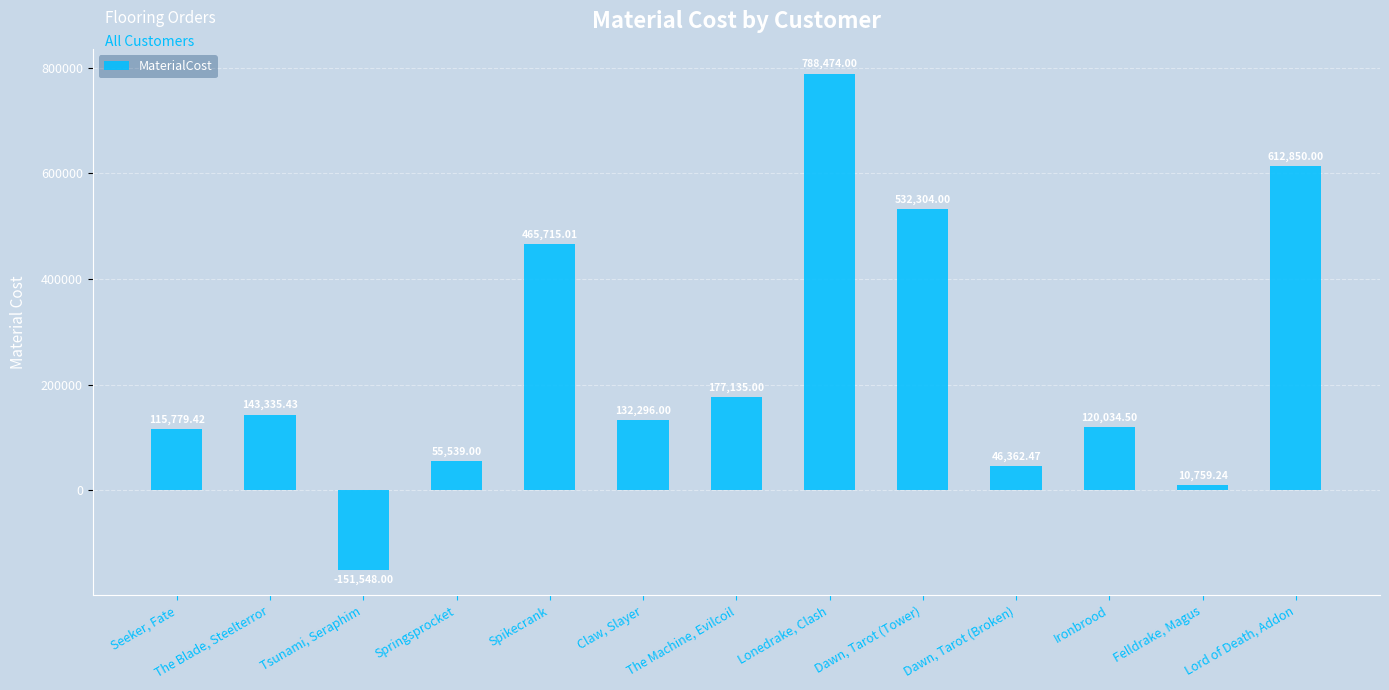

Between The Machine, Evilcoil and Dawn, Tarot (Broken), which is larger?

The Machine, Evilcoil